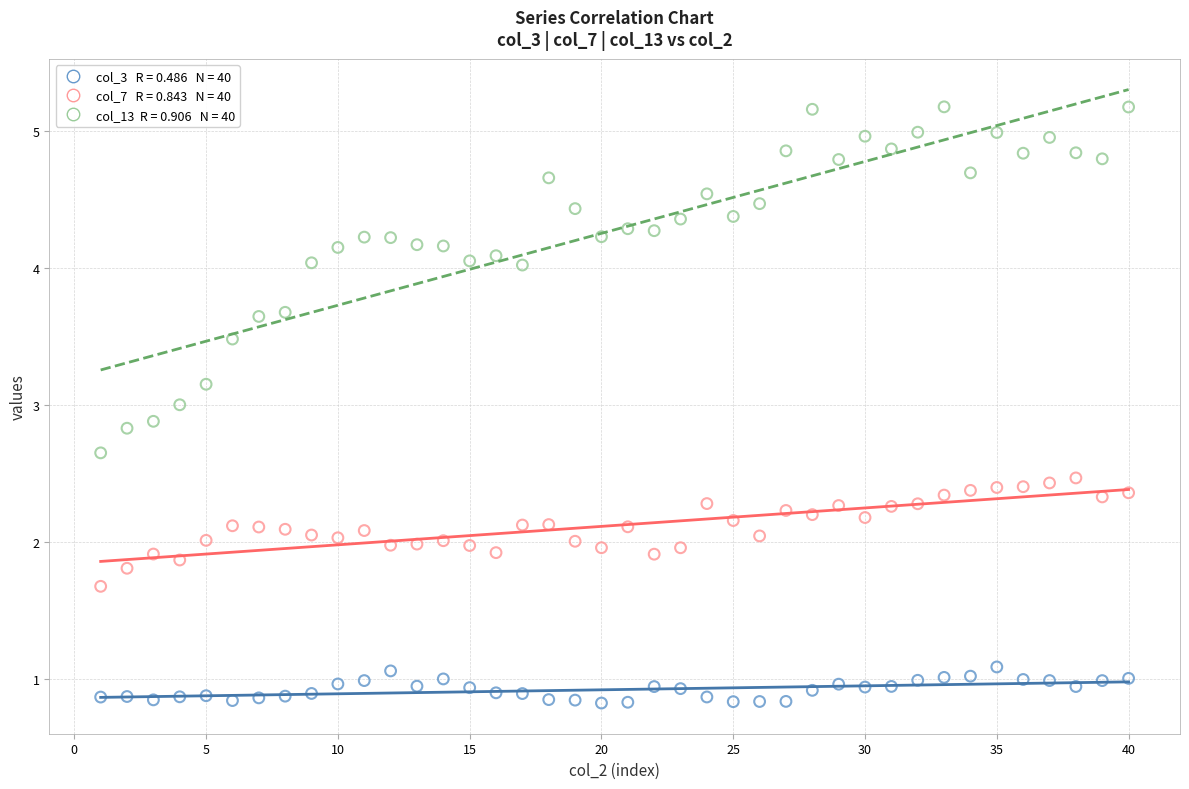

Across all data points, what is the range of X values (max minus min)?

39.0